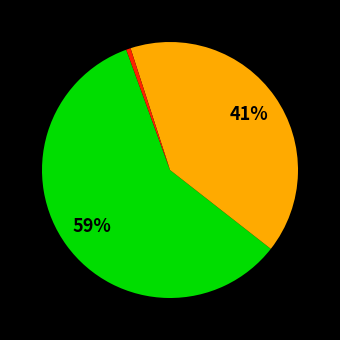

To the nearest percent, what is the average slice percentage?

33%